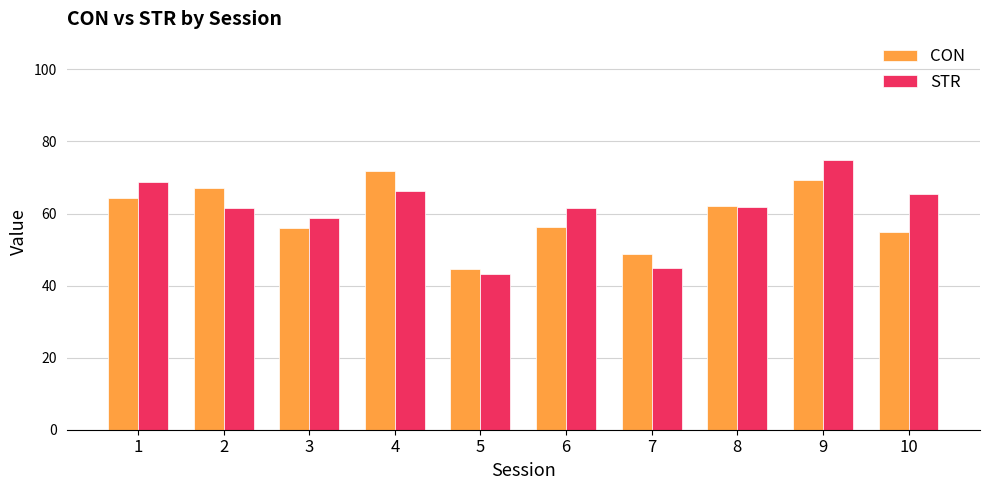

What are all the series names shown in the legend?

CON, STR